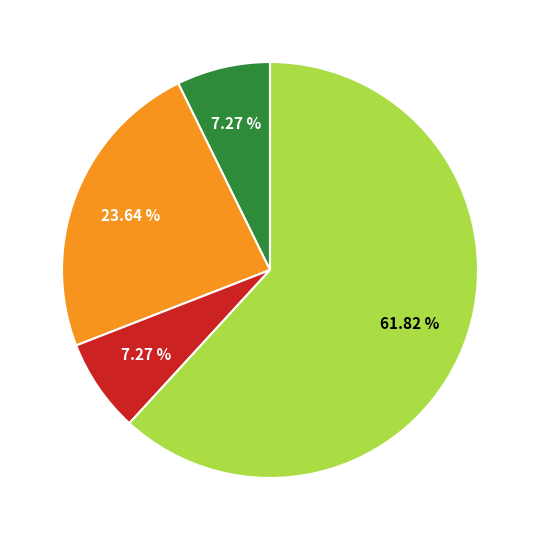

Is there any slice that represents more than half of the pie?

Yes